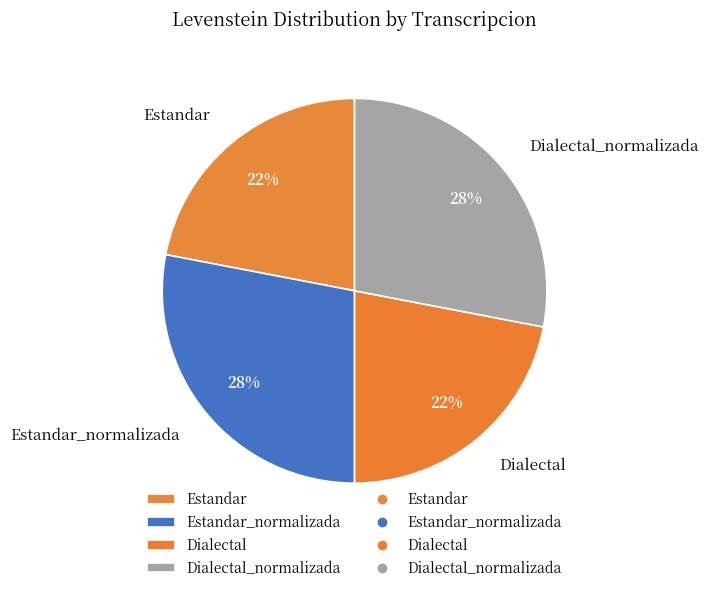

Is there a majority slice in this chart?

No